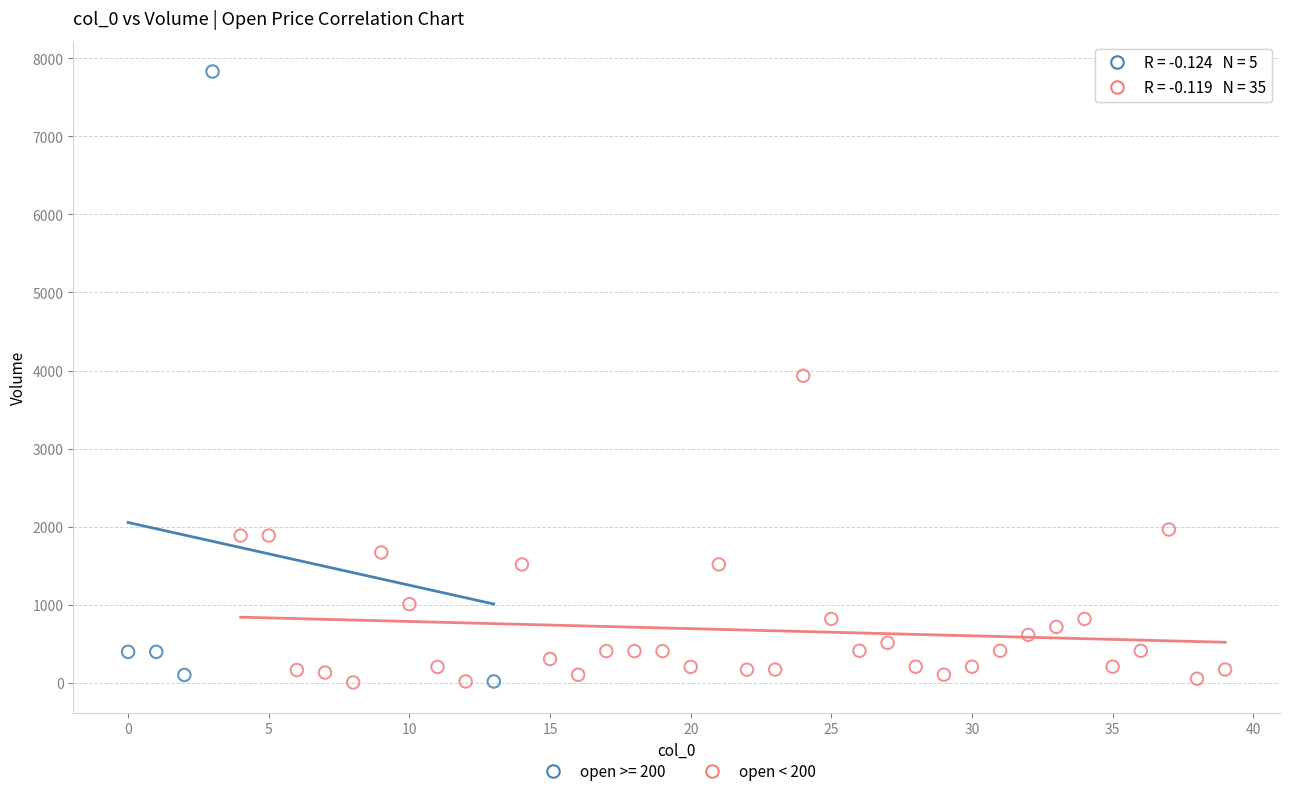

Which series has the widest spread of Y values?

open >= 200